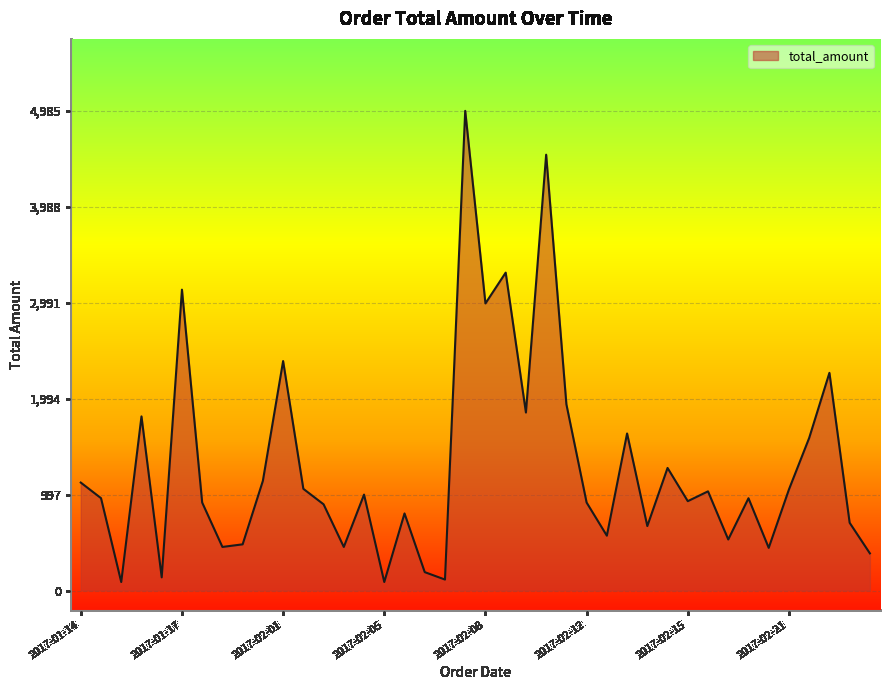

What is the difference between the maximum and minimum values?

4897.5